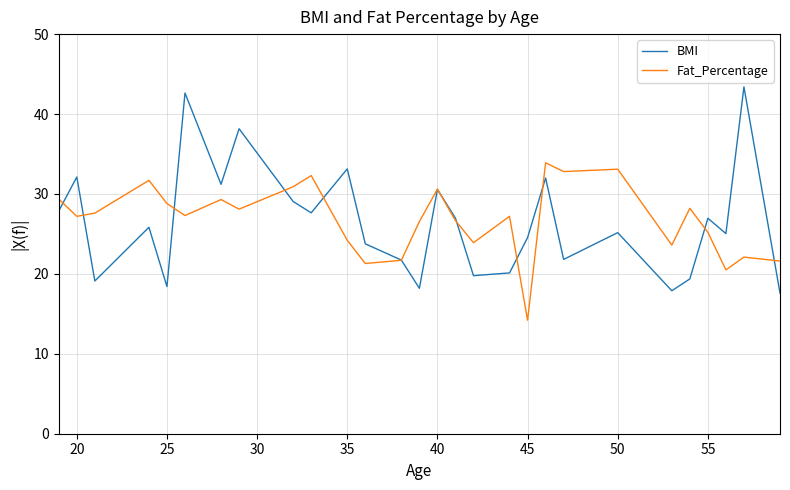

What is the average value of the BMI series?

26.4